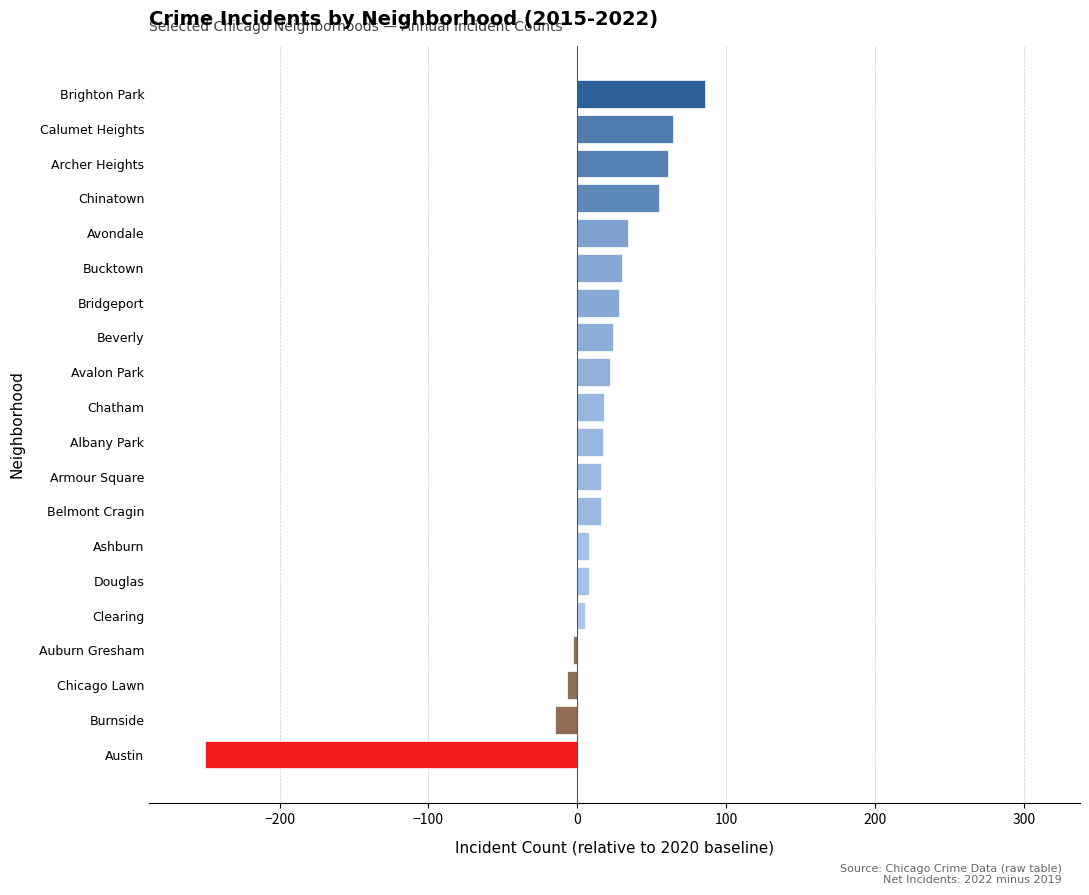

How many bars are there in total?

20